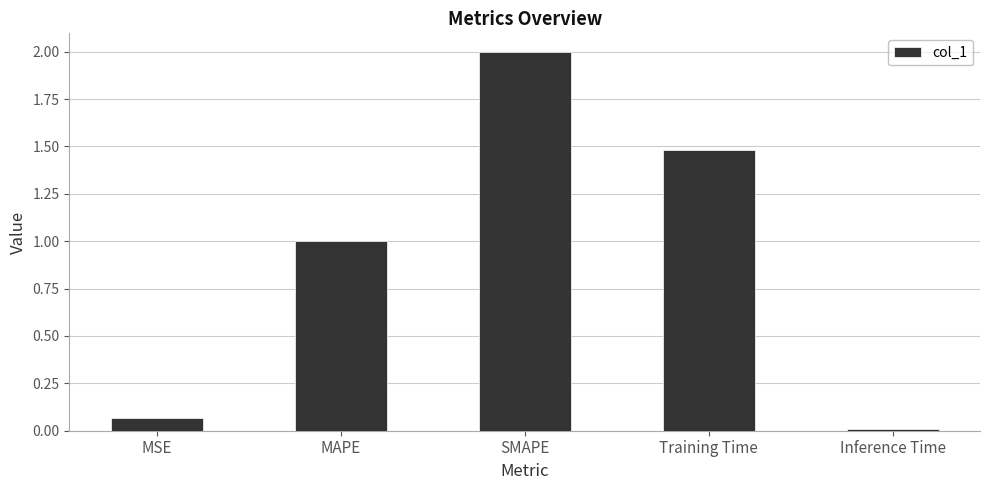

List the labels in order of value, largest first.

SMAPE, Training Time, MAPE, MSE, Inference Time